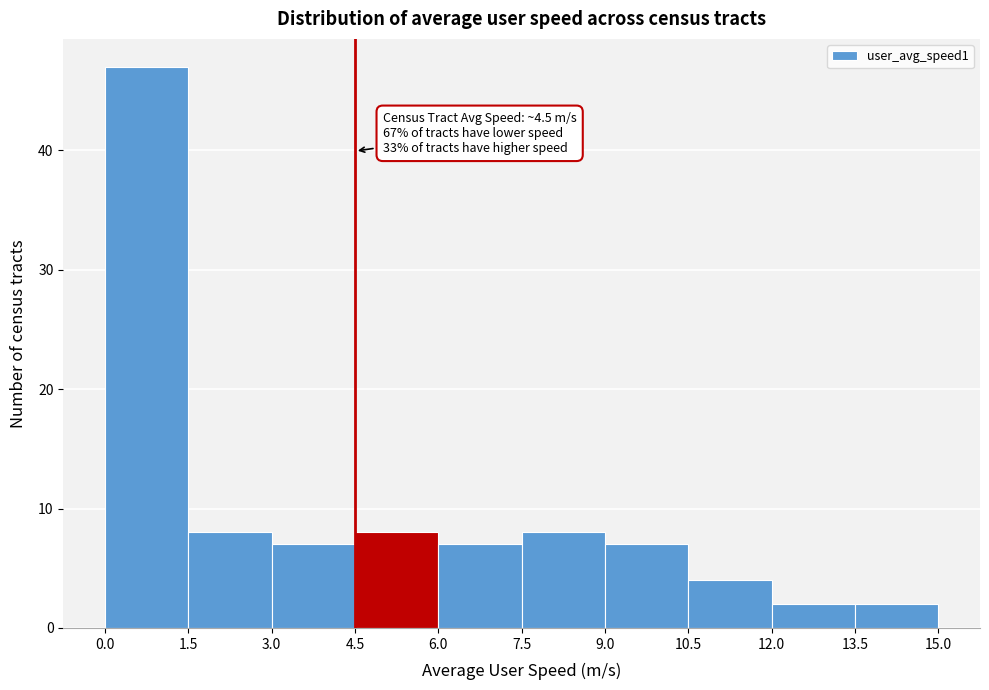

Which range on the x-axis has the tallest bar?

0.0 to 1.5